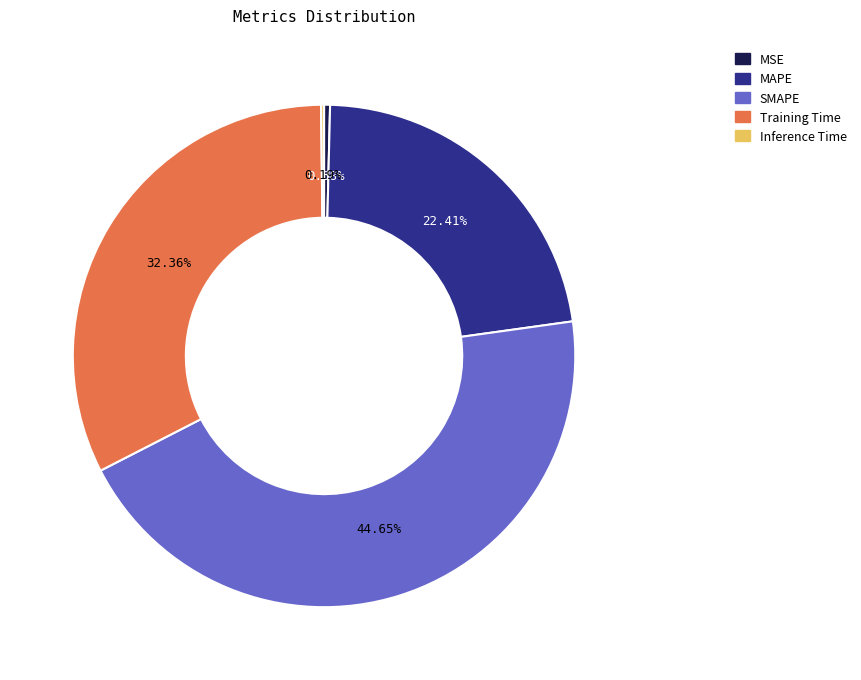

Which category has the biggest portion of the pie?

SMAPE